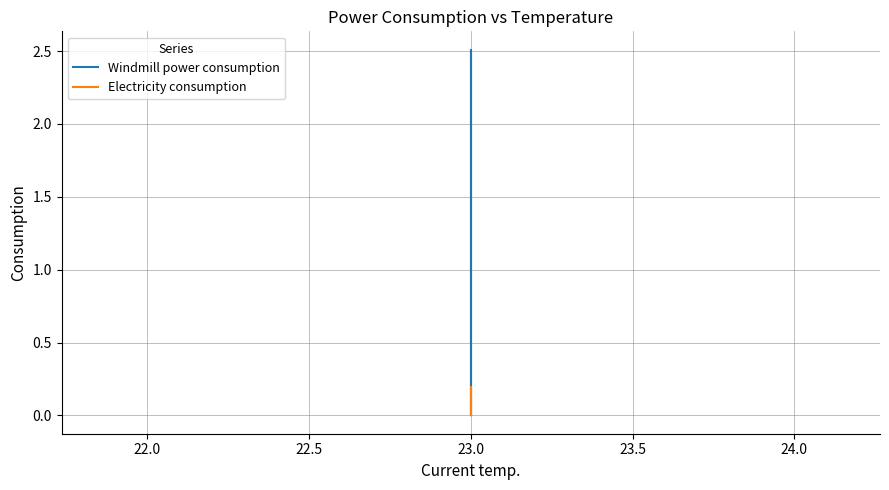

Does the chart display data point markers on the line(s)?

No